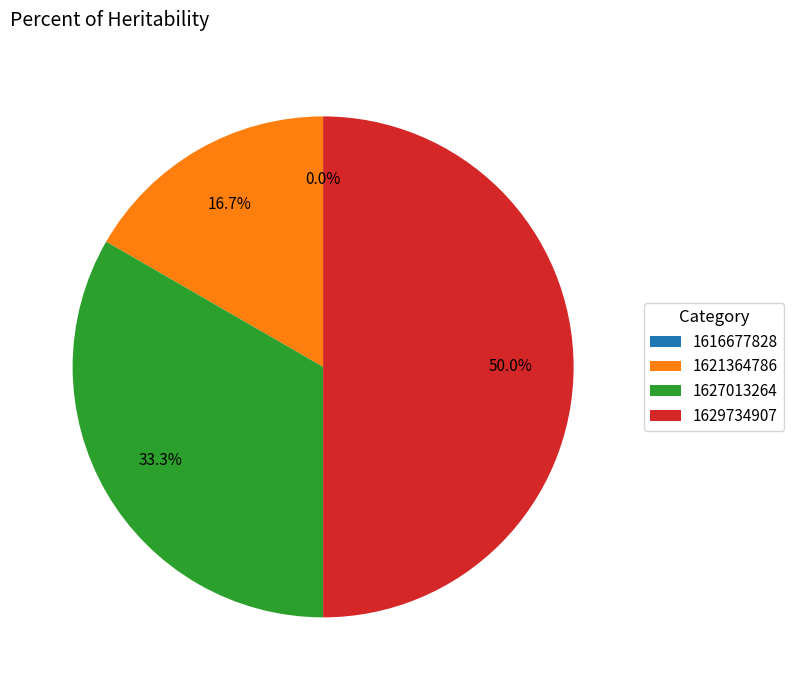

Which slice is the smallest?

1616677828